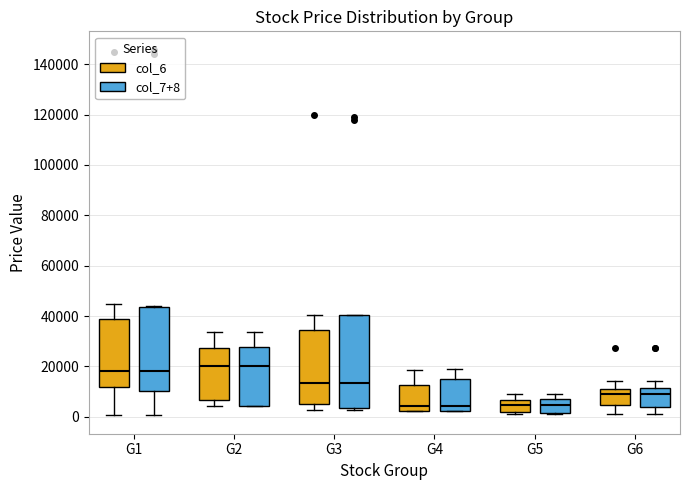

Which box is the tallest, from its lower edge to its upper edge?

G3 (col_7+8)